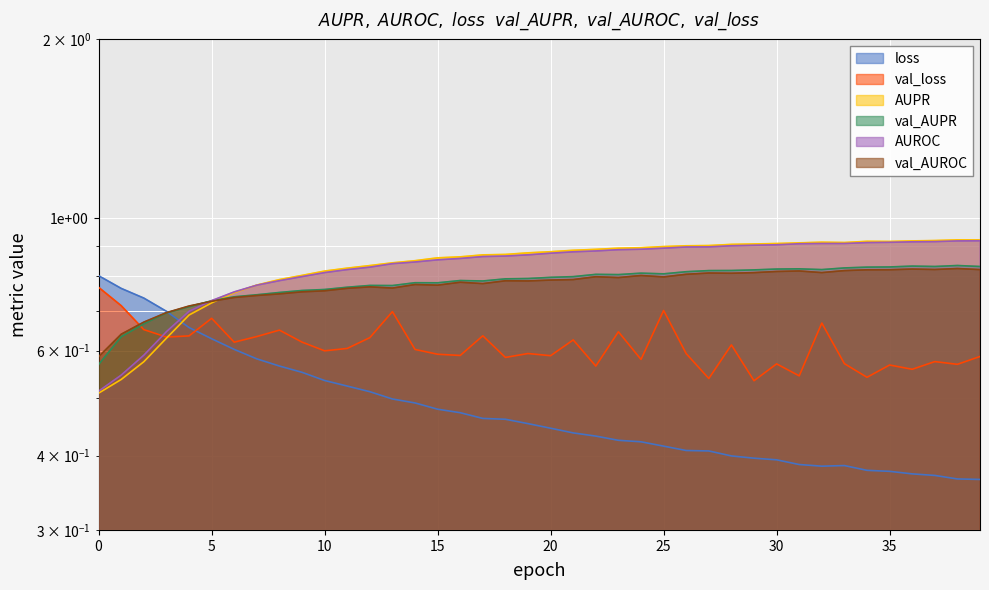

True or false: val_AUPR and loss intersect in this chart.

True